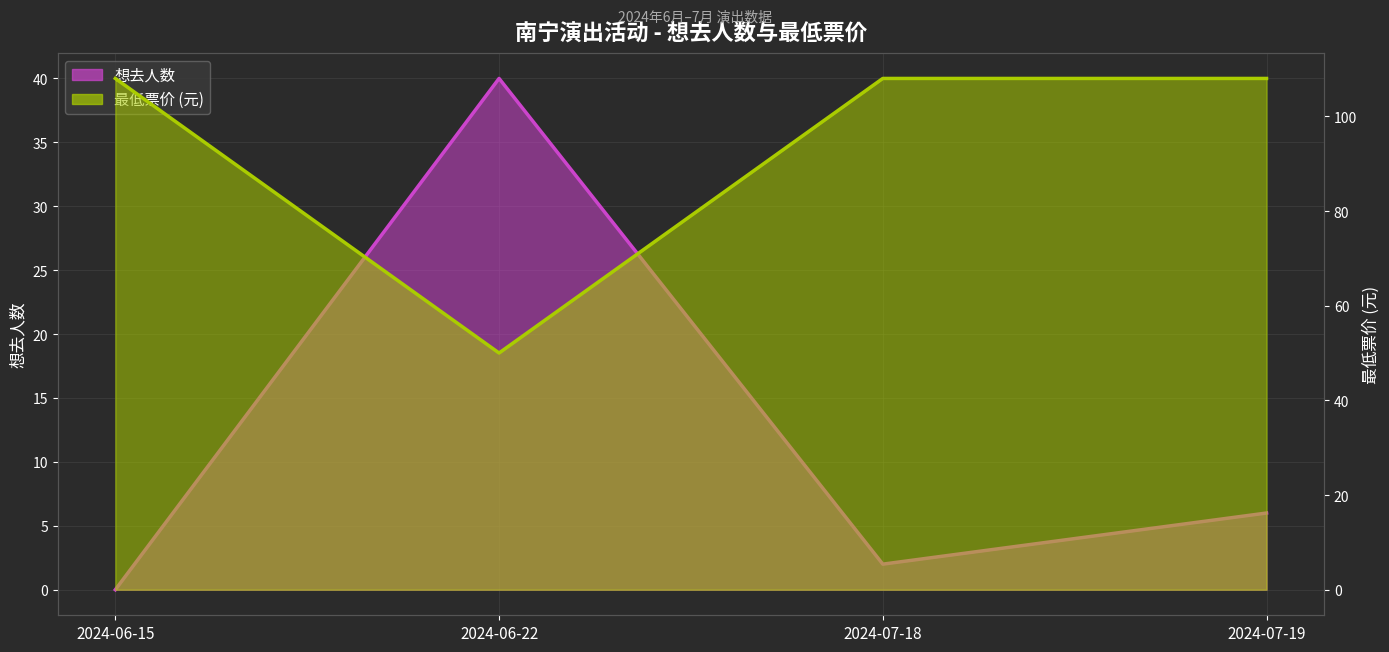

True or false: 最低票价 has a value of 190 at 2024-07-19.

False